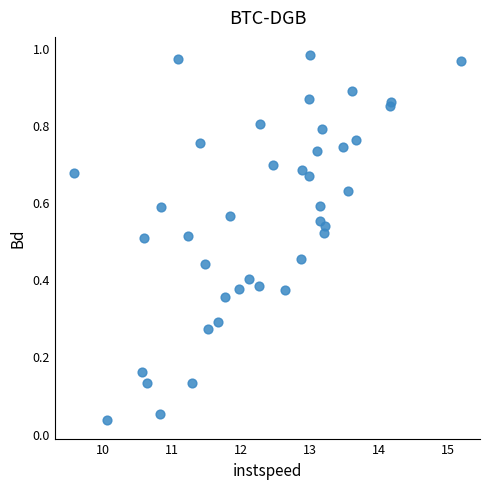

What is the range of X values (max minus min)?

5.6